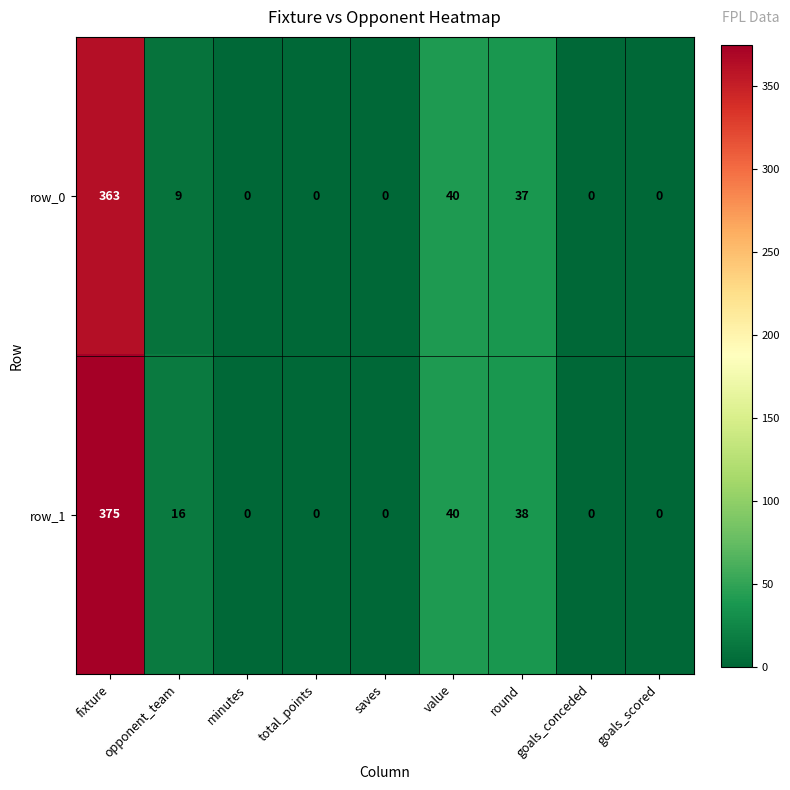

At which category is the sum across all series the highest?

fixture